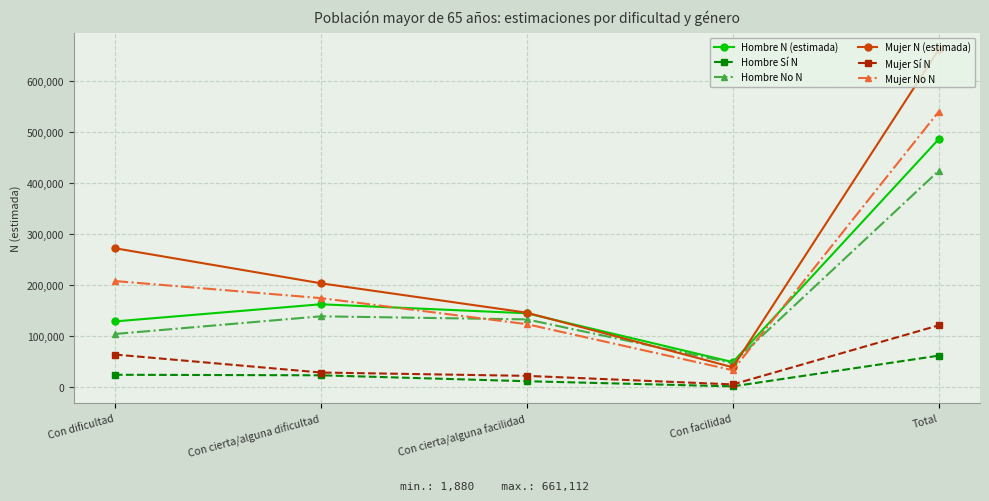

What is the difference between the maximum and second lowest values in the Mujer No N series?

416138